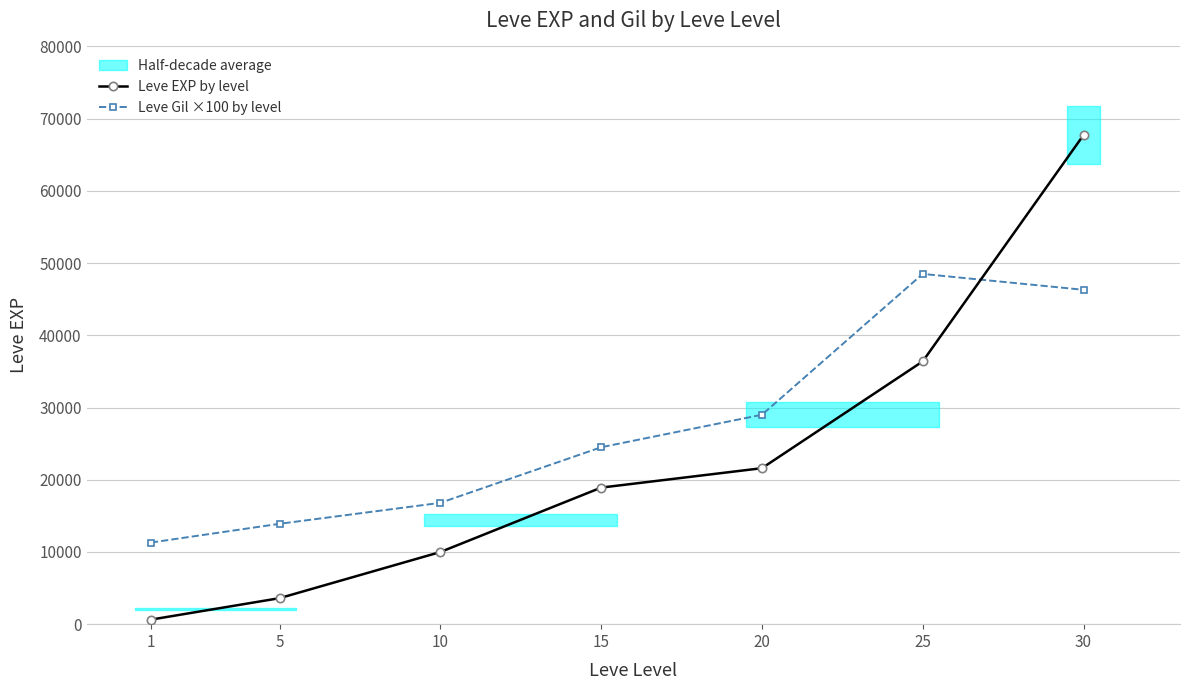

The value of Leve Gil ×100 by level at 20 is 17779. True or false?

False